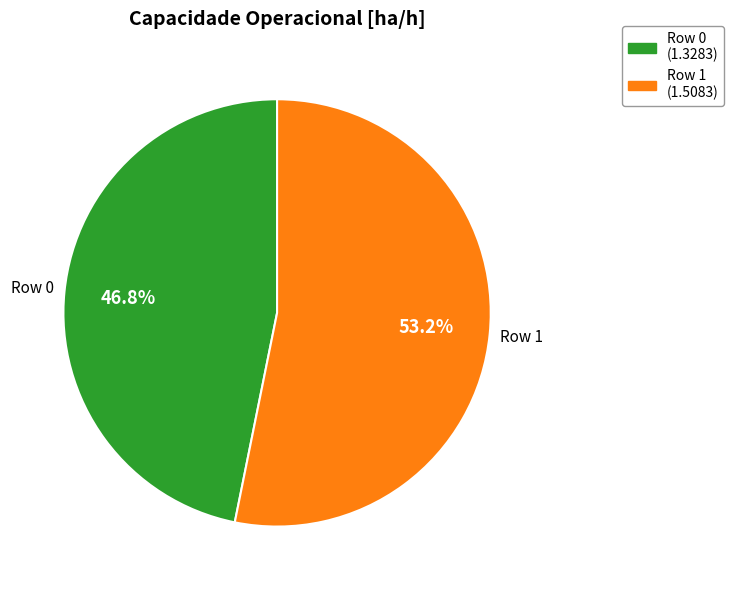

Which has a higher value, Row 1 or Row 0?

Row 1